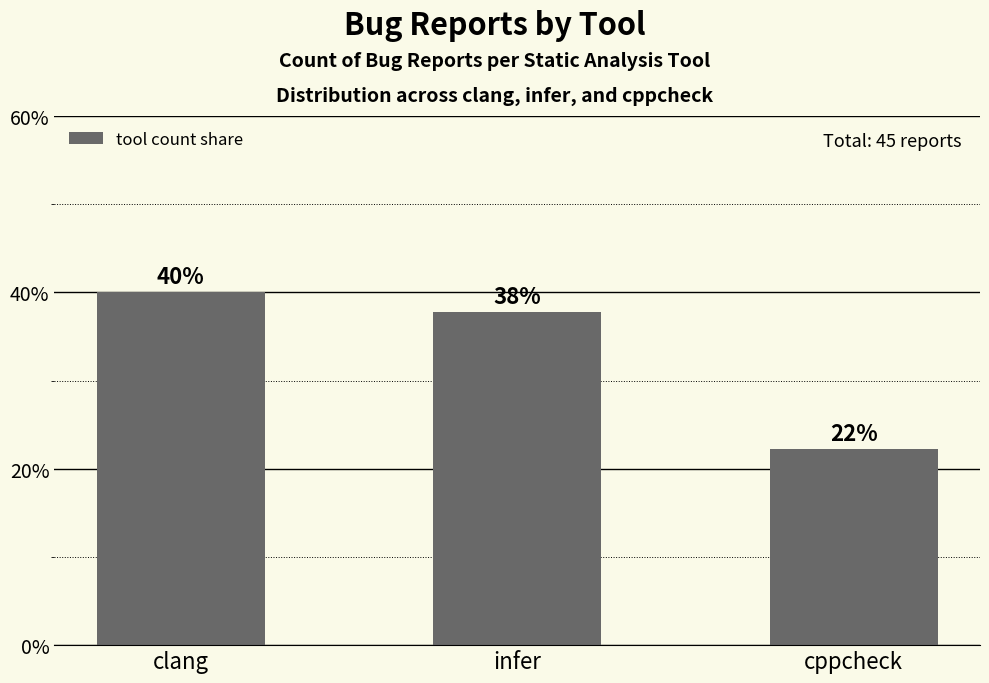

Are the bars horizontal?

No